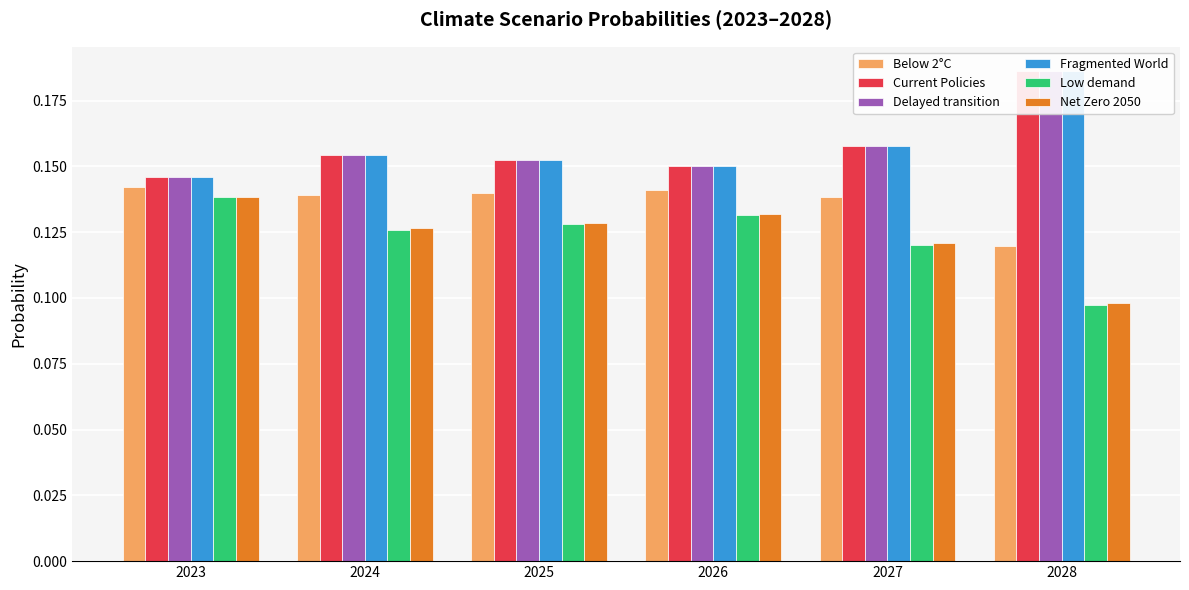

Reading left to right, list all the values displayed in this chart.

Below 2°C: 2023=0.1	2024=0.1	2025=0.1	2026=0.1	2027=0.1	2028=0.1
Current Policies: 2023=0.1	2024=0.2	2025=0.2	2026=0.2	2027=0.2	2028=0.2
Delayed transition: 2023=0.1	2024=0.2	2025=0.2	2026=0.2	2027=0.2	2028=0.2
Fragmented World: 2023=0.1	2024=0.2	2025=0.2	2026=0.2	2027=0.2	2028=0.2
Low demand: 2023=0.1	2024=0.1	2025=0.1	2026=0.1	2027=0.1	2028=0.1
Net Zero 2050: 2023=0.1	2024=0.1	2025=0.1	2026=0.1	2027=0.1	2028=0.1